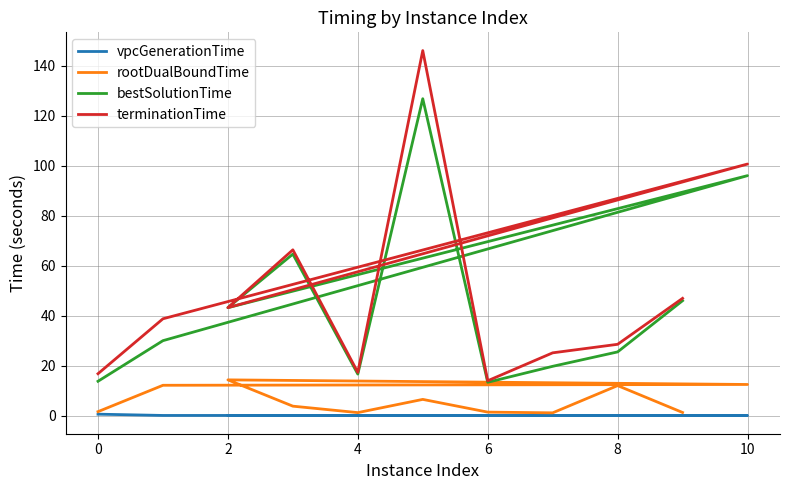

In terminationTime, how many points are lower than both neighbors (excluding endpoints)?

3